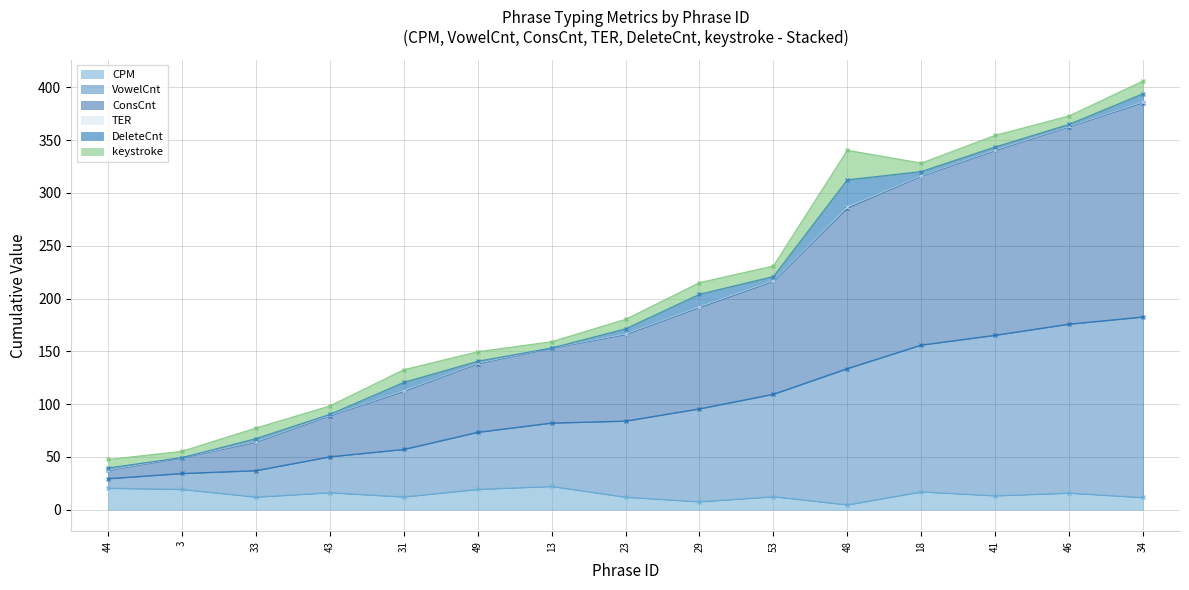

Between 23 and 46, which is larger?

46